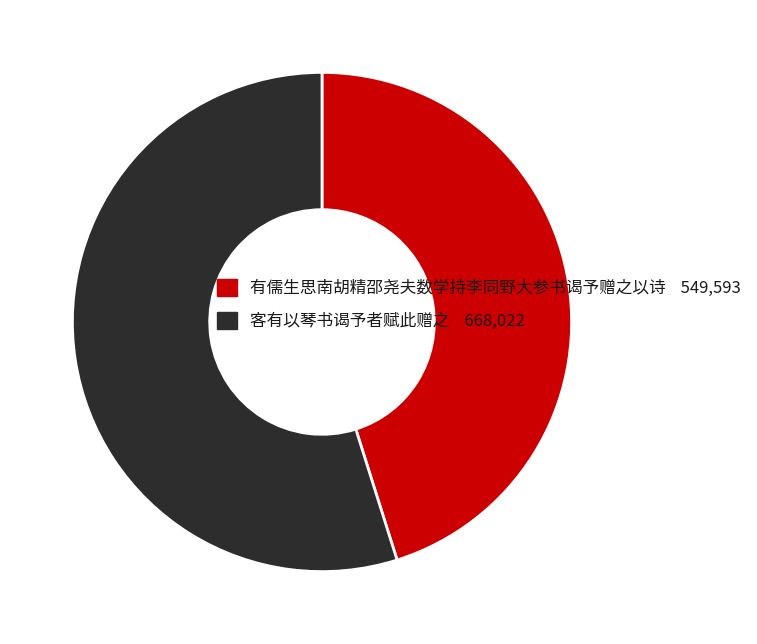

The 有儒生思南胡精邵尧夫数学持李同野大参书谒予赠之以诗 549,593 slice represents 54% of the pie. True or false?

False